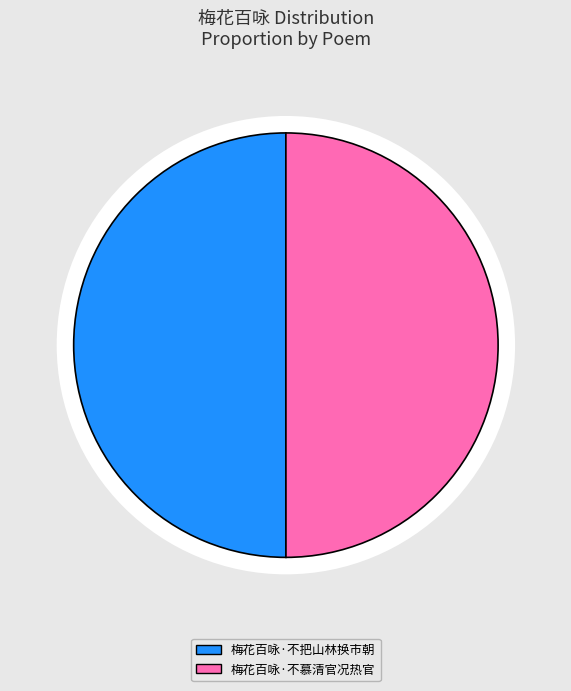

The 梅花百咏·不慕清官况热官 slice represents 35% of the pie. True or false?

False